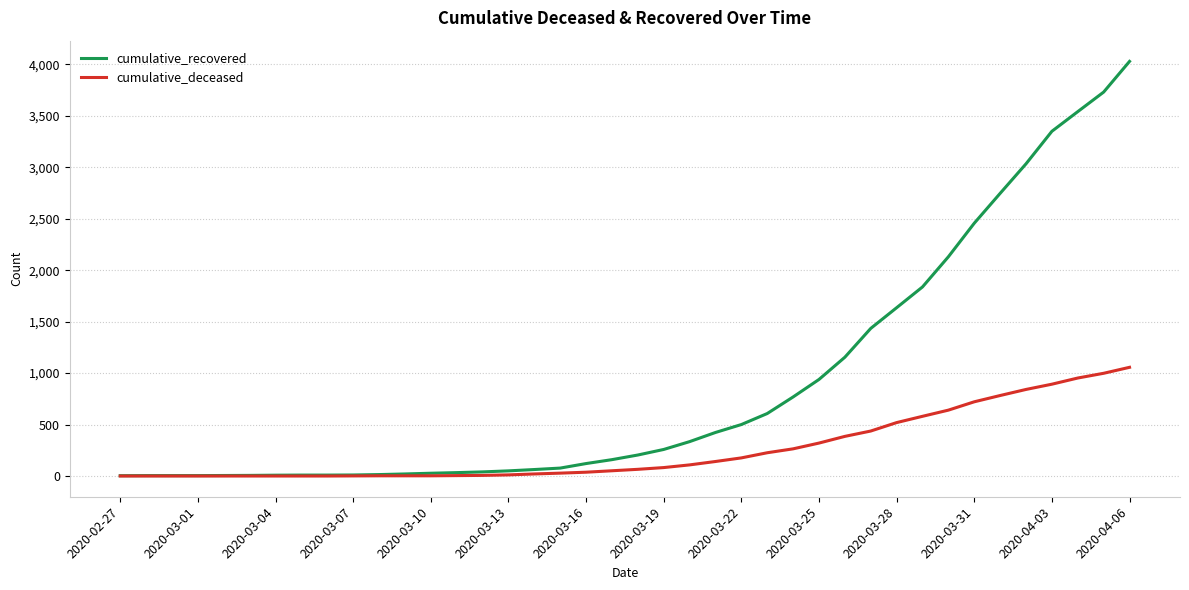

Rank the series by their maximum value, from lowest to highest.

cumulative_deceased, cumulative_recovered